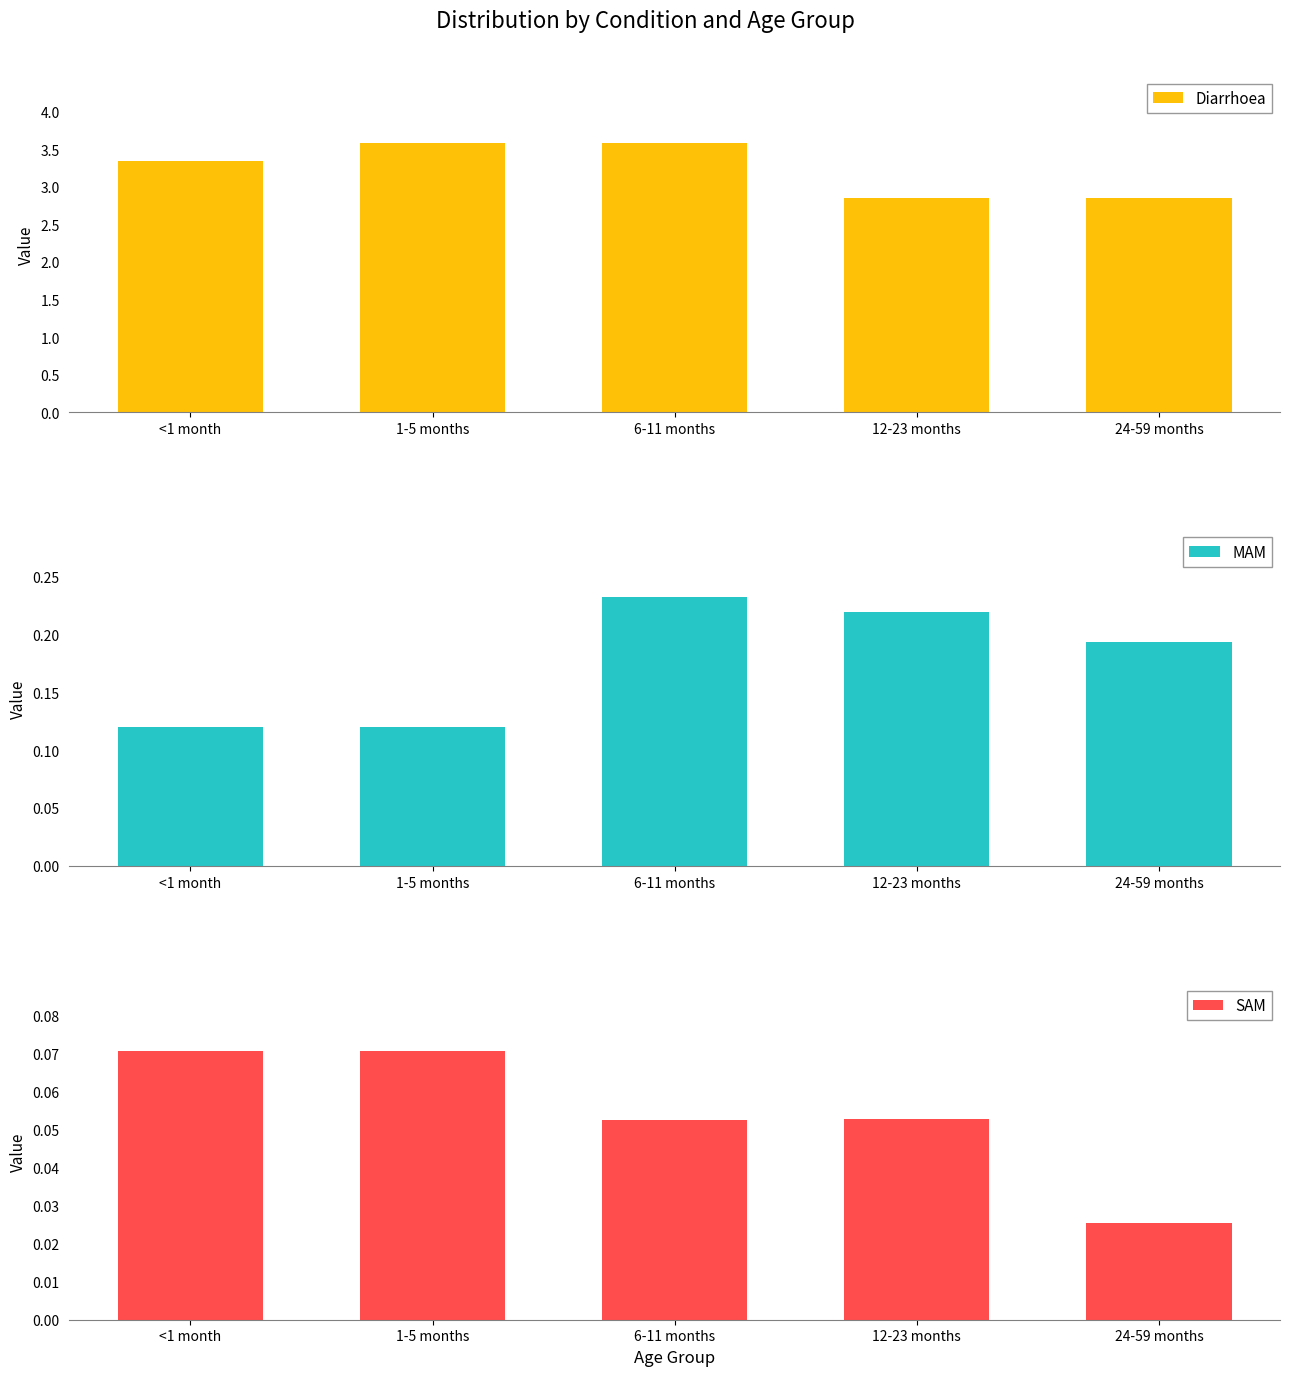

What is the average value of the MAM series?

0.2